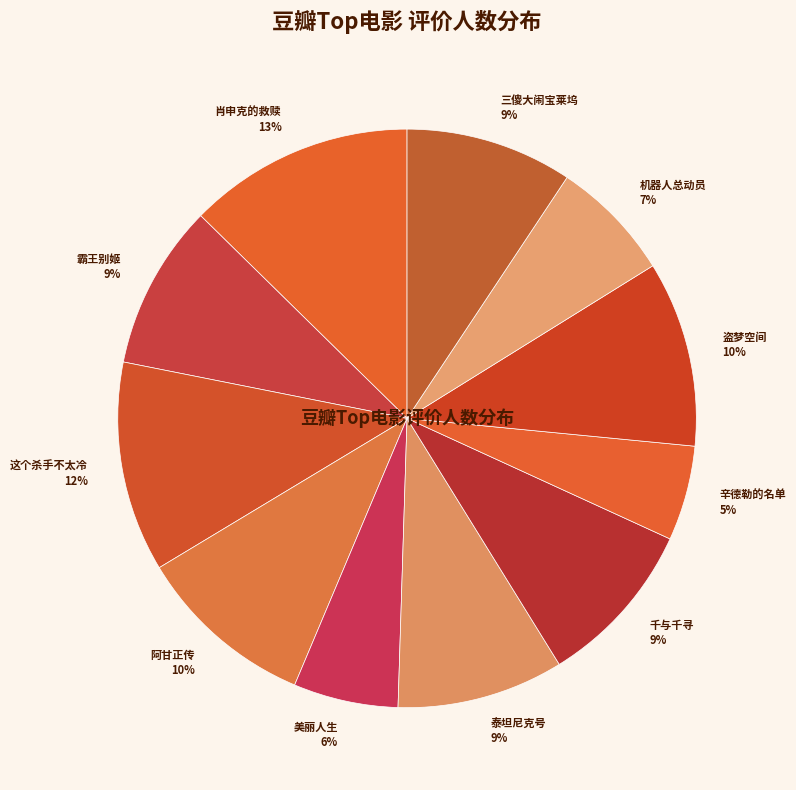

Is there a majority slice in this chart?

No